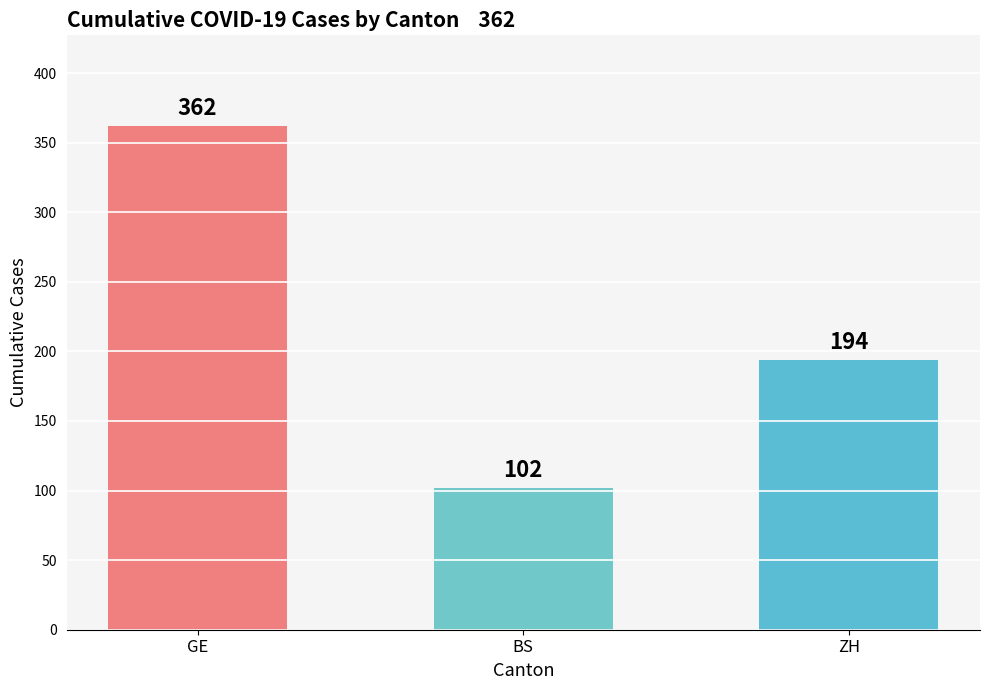

Are the bars grouped side by side (vs. stacked)?

No